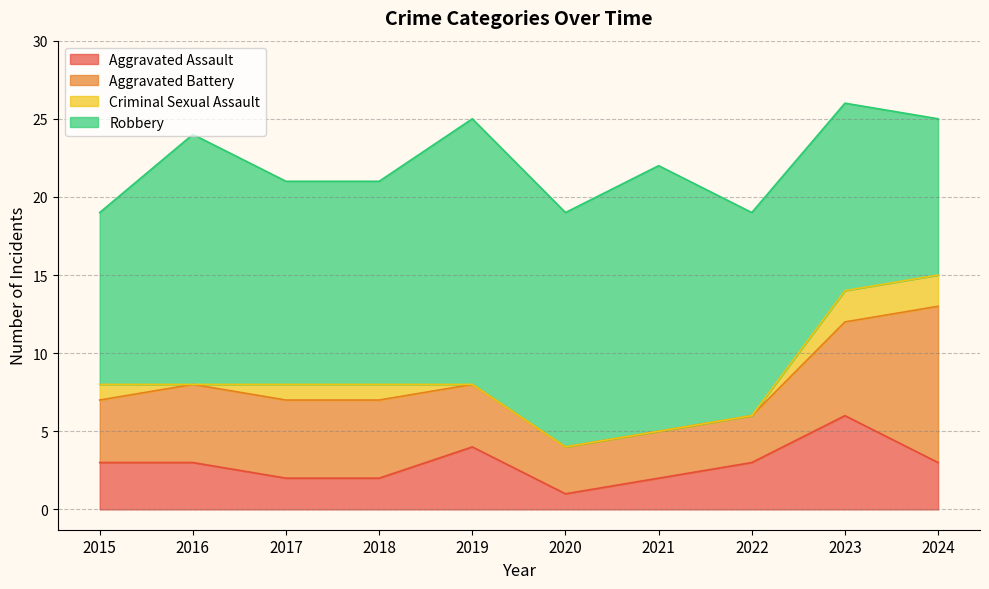

Which has a higher value, 2016 or 2022?

2016